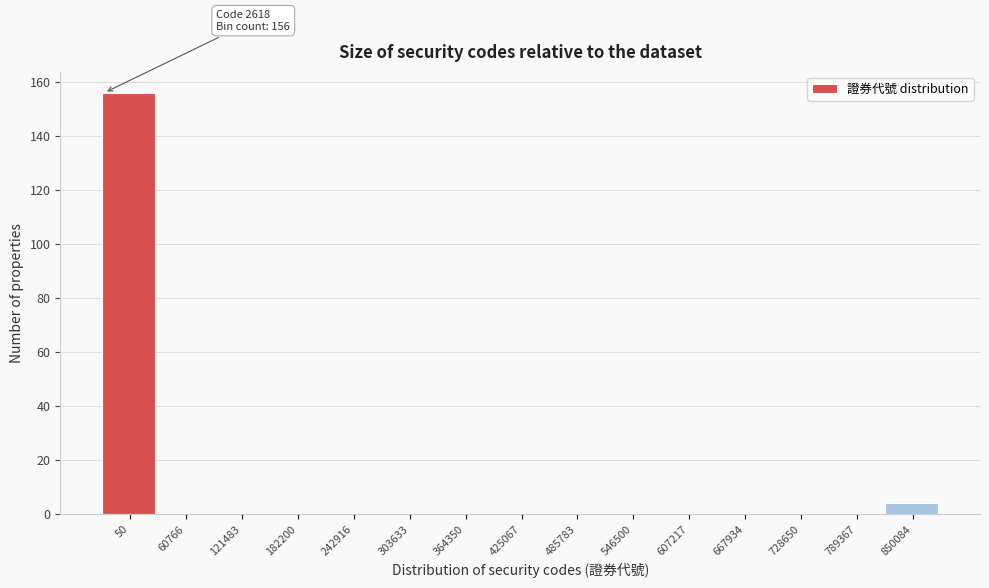

Reading left to right, extract all data points from this chart.

50=156	60766=0	121483=0	182200=0	242916=0	303633=0	364350=0	425067=0	485783=0	546500=0	607217=0	667934=0	728650=0	789367=0	850084=4